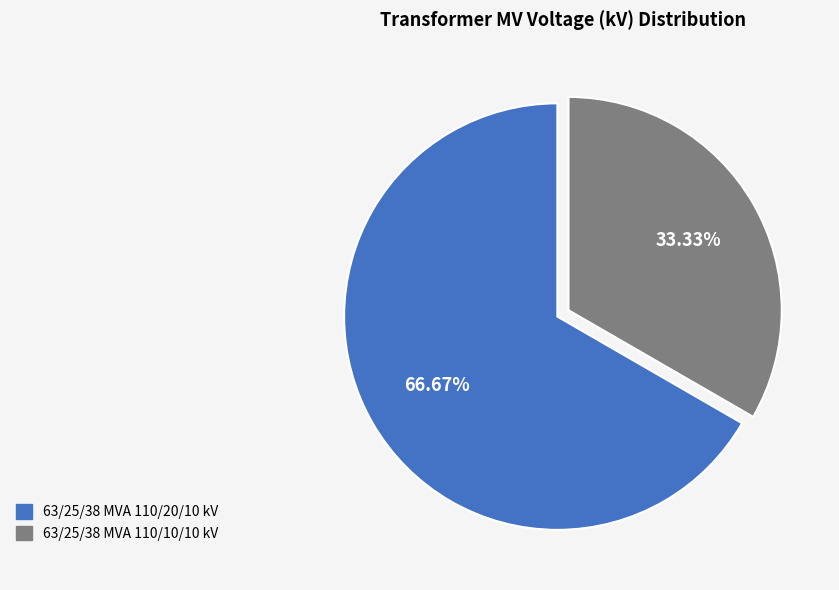

How much of the chart is everything except 63/25/38 MVA 110/20/10 kV?

33.3%